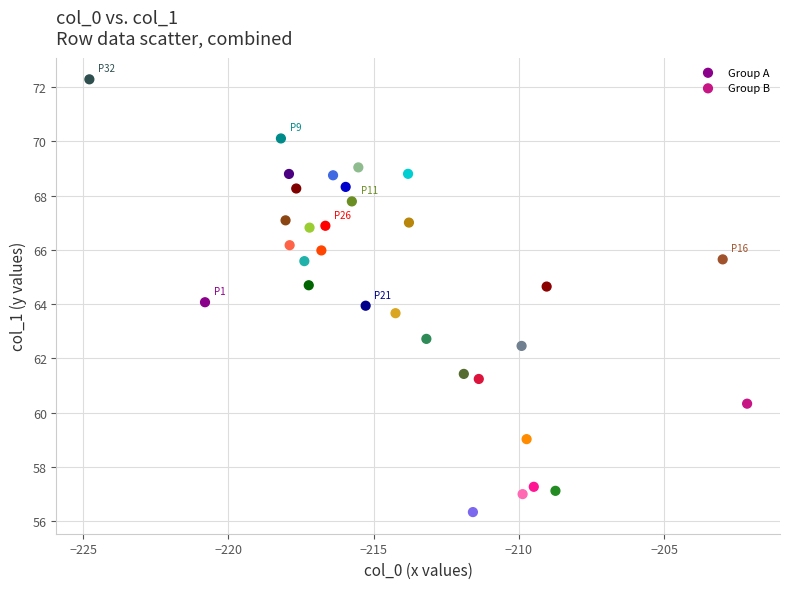

What are all the series names shown in the legend?

Group A, Group B